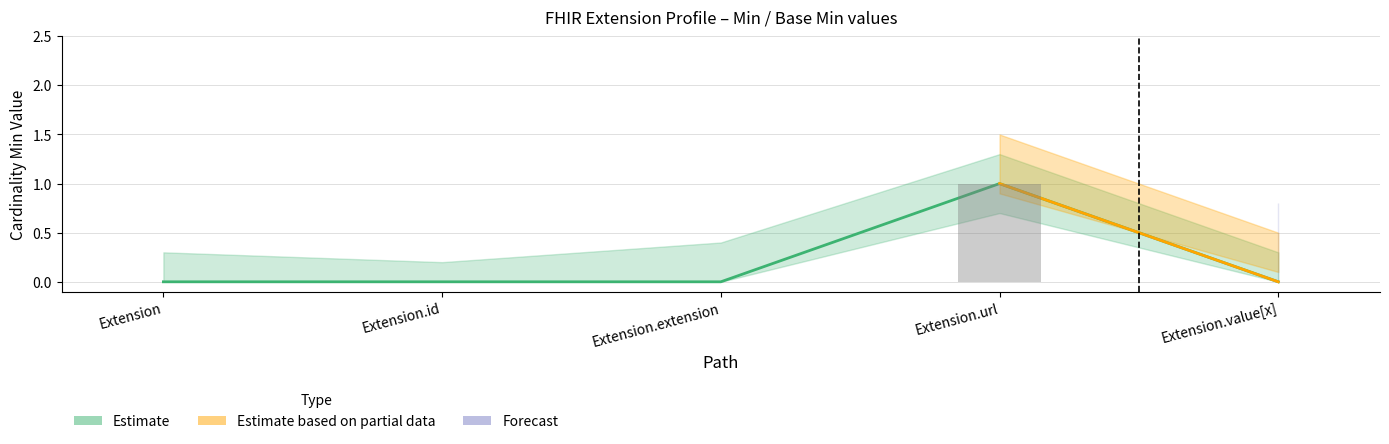

What is the label of the 4th bar from the left?

Extension.url